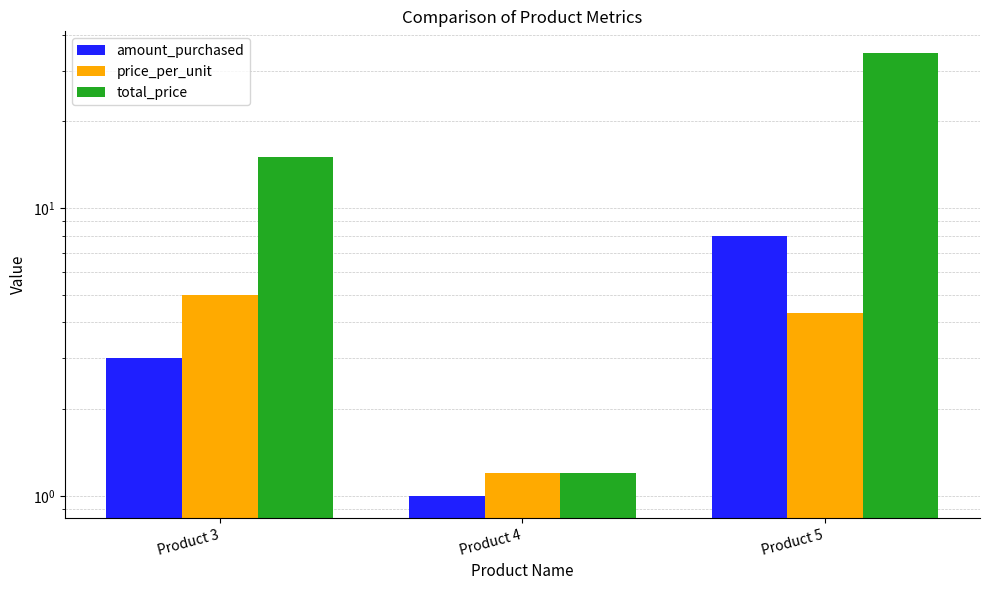

Is it true that price_per_unit equals 4.3 at Product 5?

True